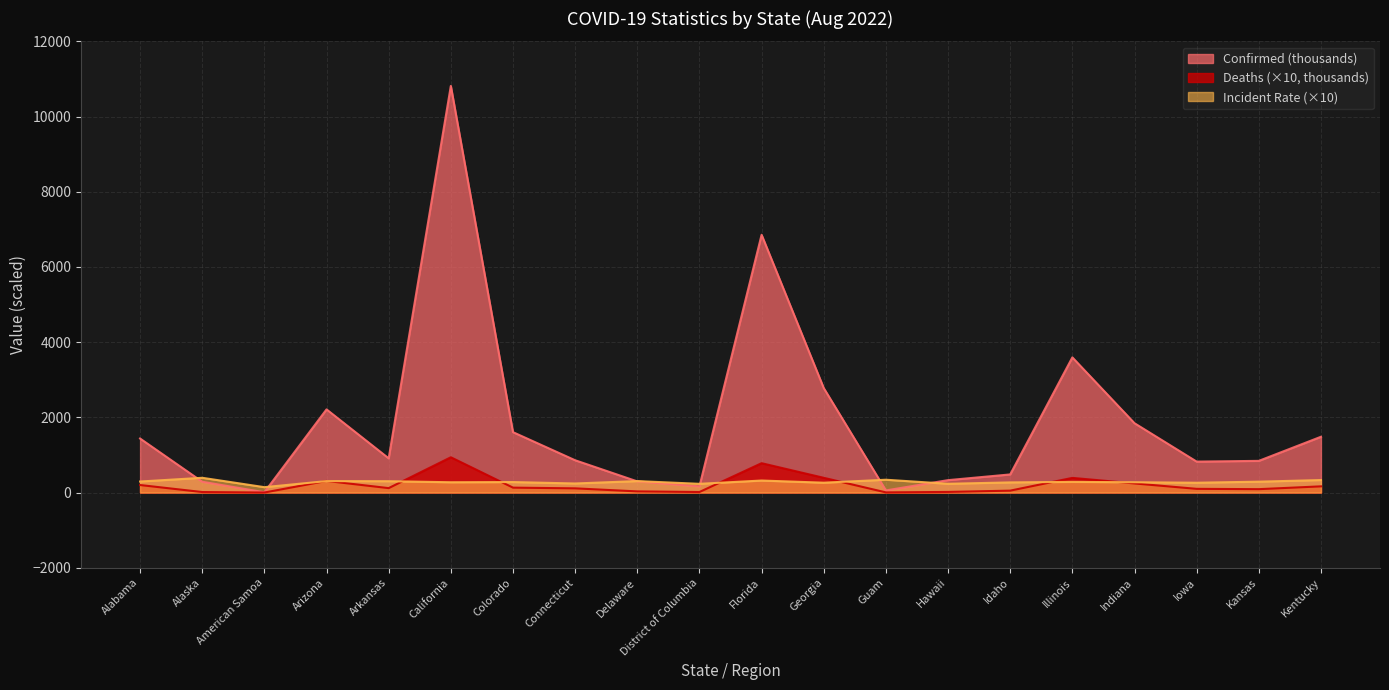

What is the difference between the maximum and minimum values in the Incident_Rate series?

249.1